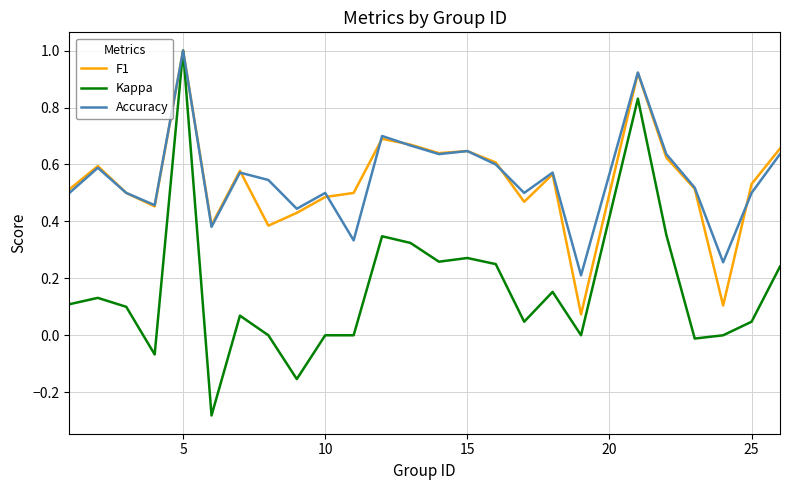

Which series has the largest range (max minus min)?

Kappa